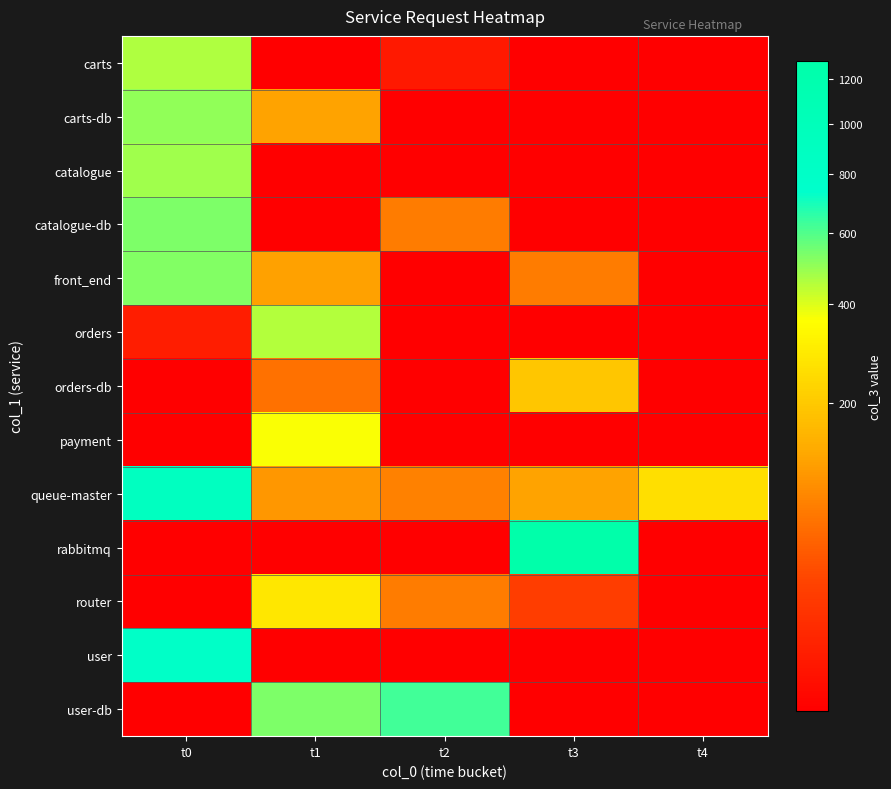

Reading left to right, what are all the values shown in this chart?

carts: t0=459	t1=1	t2=3	t3=1	t4=1
carts-db: t0=505	t1=123	t2=1	t3=1	t4=1
catalogue: t0=479	t1=1	t2=1	t3=1	t4=1
catalogue-db: t0=533	t1=1	t2=71	t3=1	t4=1
front_end: t0=526	t1=119	t2=1	t3=70	t4=1
orders: t0=4	t1=455	t2=1	t3=1	t4=1
orders-db: t0=1	t1=60	t2=1	t3=194	t4=1
payment: t0=1	t1=363	t2=1	t3=1	t4=1
queue-master: t0=911	t1=105	t2=77	t3=121	t4=260
rabbitmq: t0=1	t1=1	t2=1	t3=1290	t4=1
router: t0=1	t1=284	t2=70	t3=19	t4=1
user: t0=796	t1=1	t2=1	t3=1	t4=1
user-db: t0=1	t1=531	t2=627	t3=1	t4=1